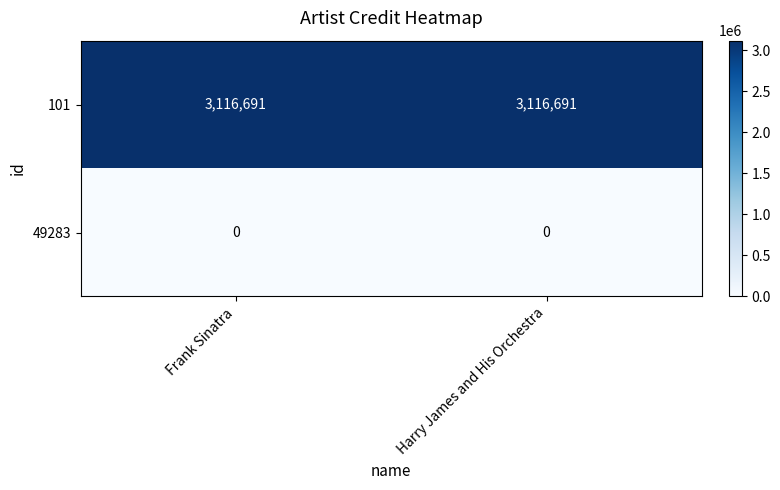

What is the lowest value of the 101 series?

3116691